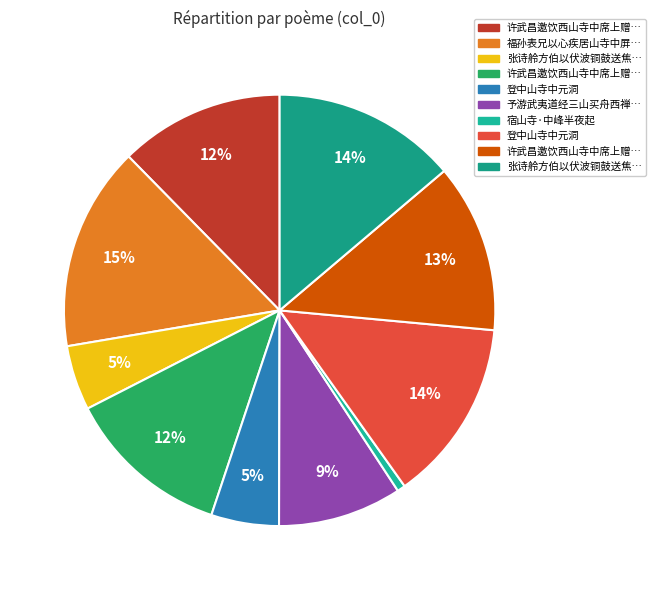

Count the number of slices in the pie.

10